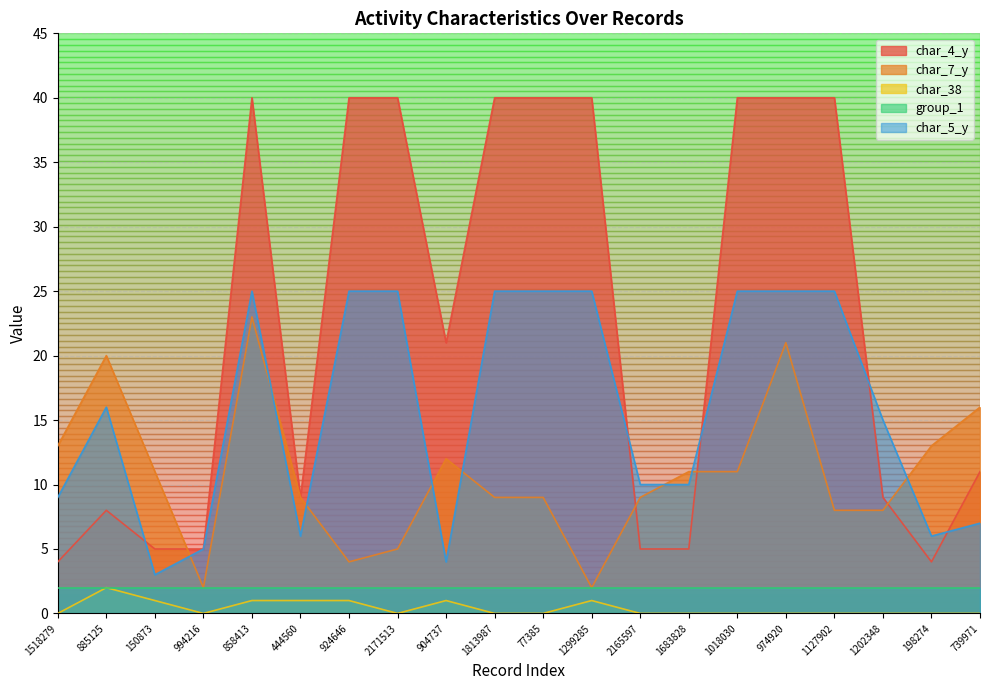

What is the value of the char_7_y point at the 16th from the left?

21